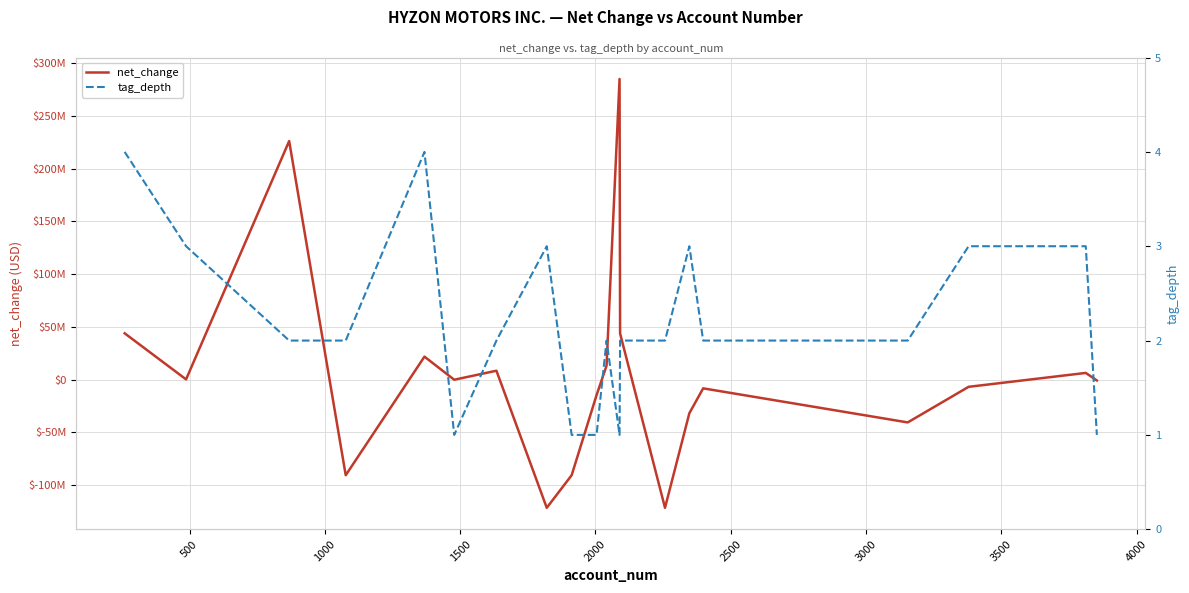

What is the lowest value of the tag_depth series?

1